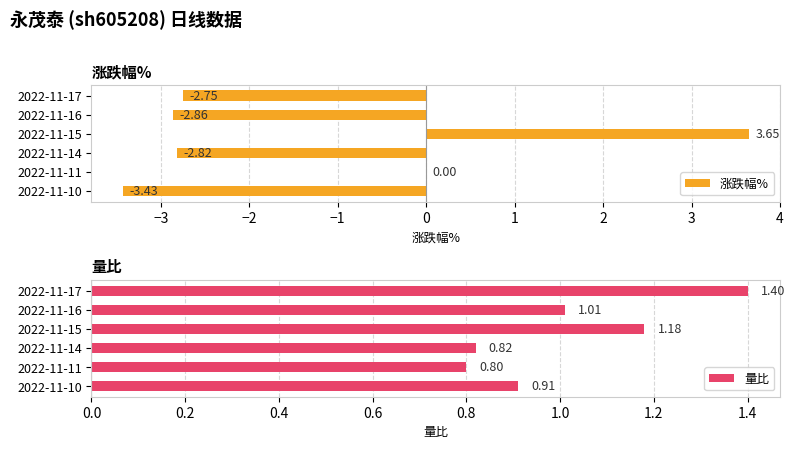

What is the greatest value displayed?

3.6